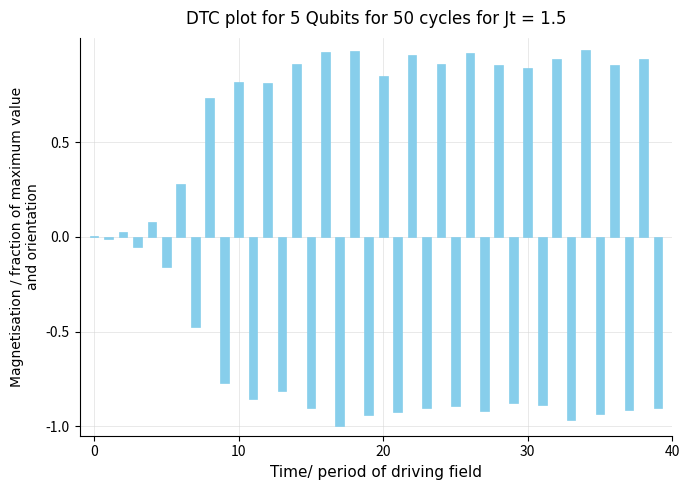

Are the bars horizontal?

No